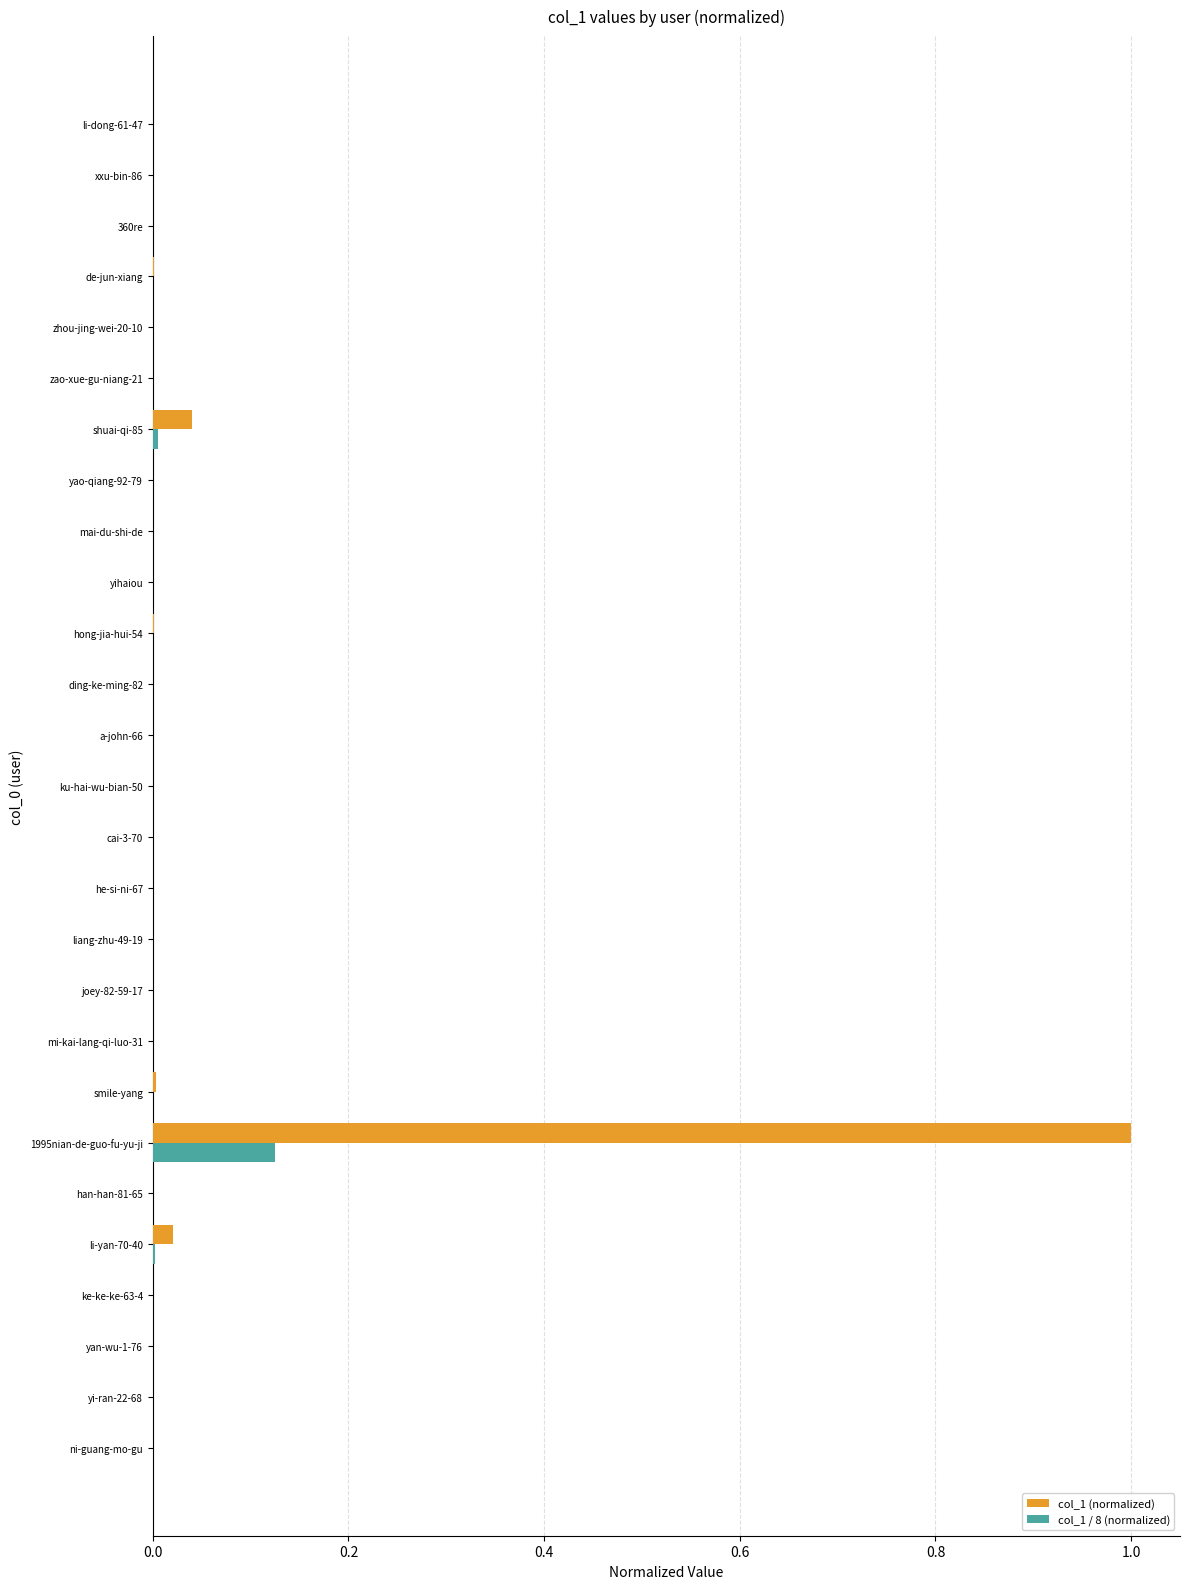

At which label does col_1 / 8 (normalized) reach its peak?

1995nian-de-guo-fu-yu-ji